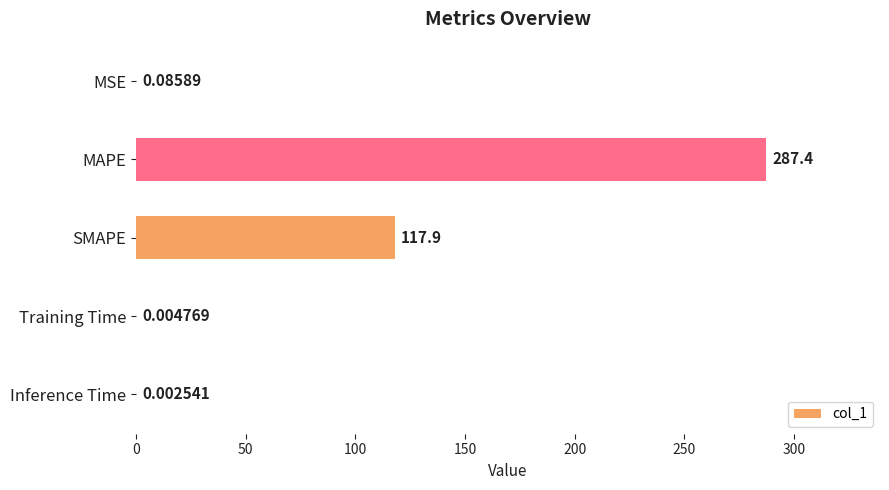

At which label is the value closest to 143?

SMAPE